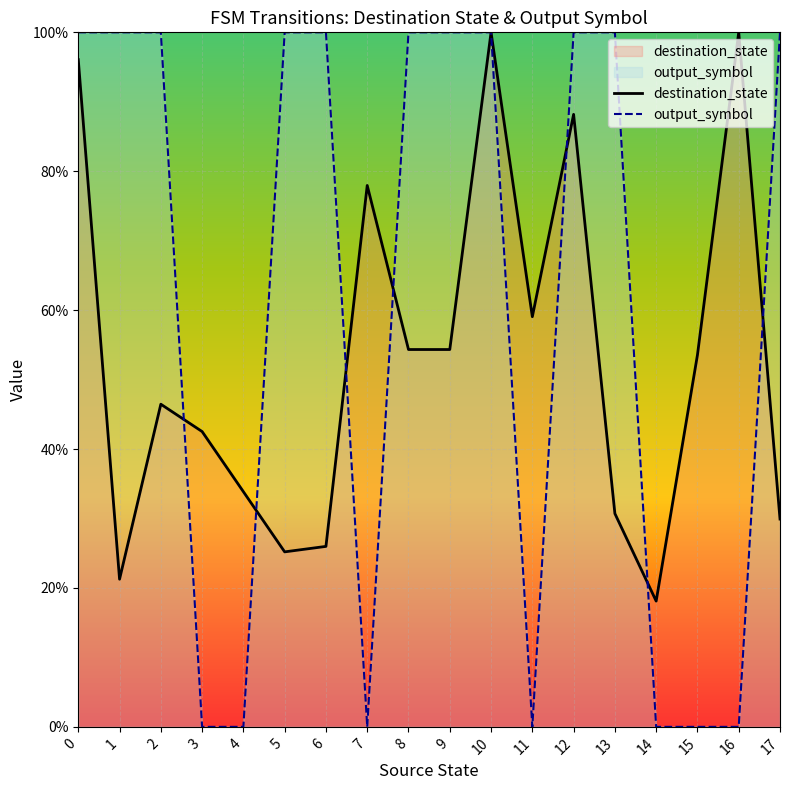

In destination_state, how many points are lower than both neighbors (excluding endpoints)?

4